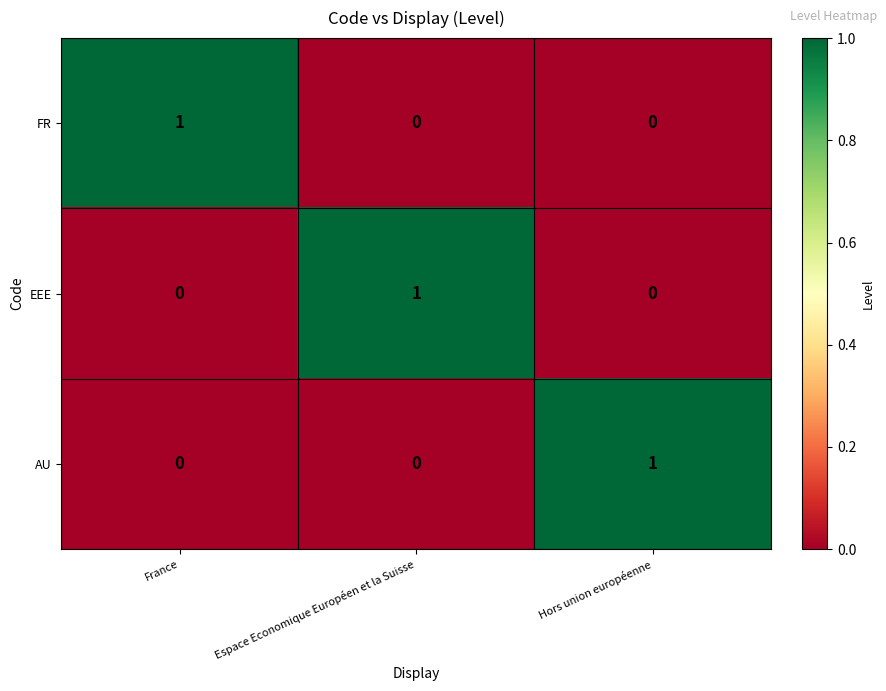

What is the difference between the highest and lowest values at Espace Economique Européen et la Suisse?

1